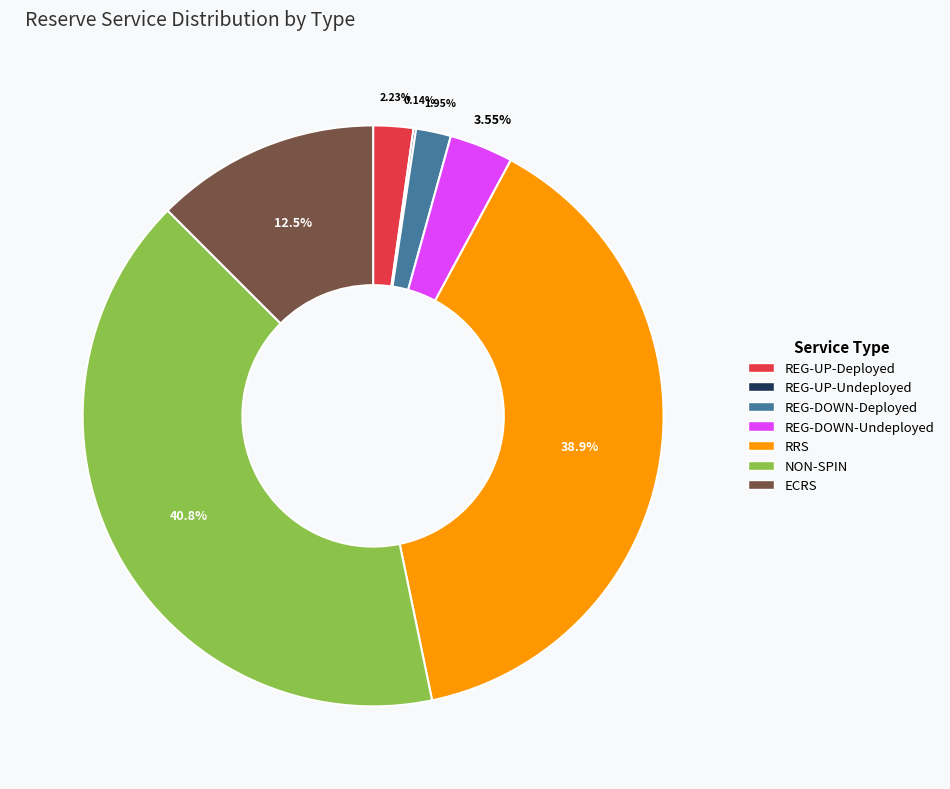

What is the ratio of the value at RRS to the value at REG-DOWN-Undeployed?

11.0